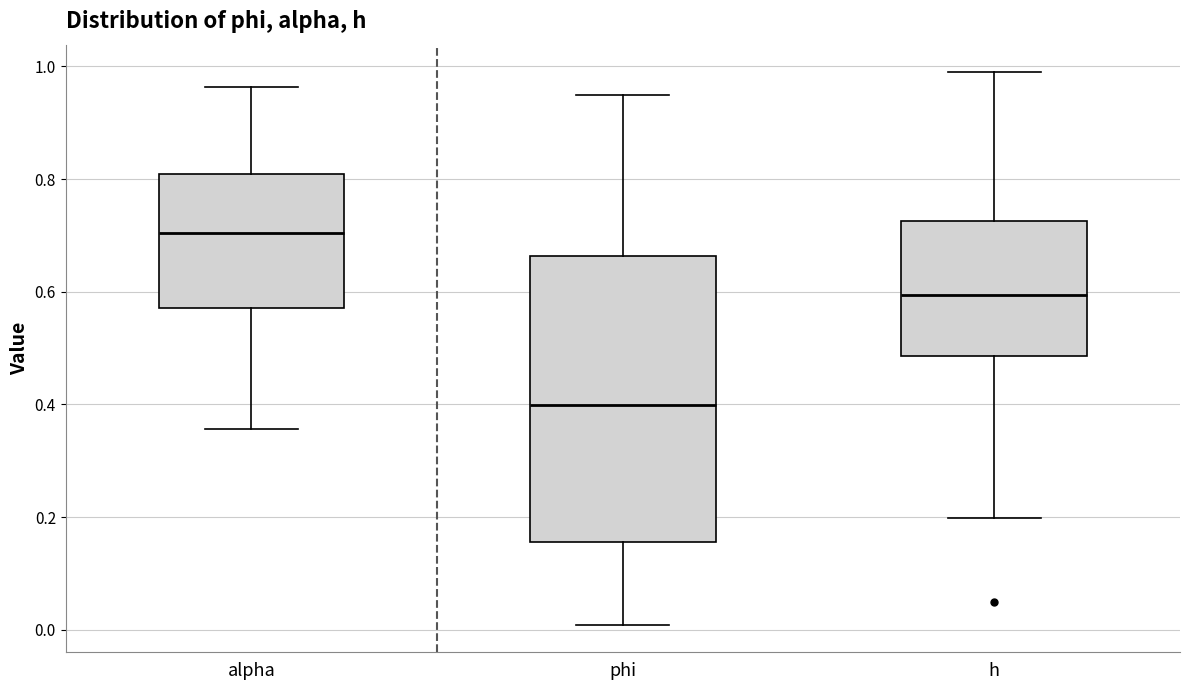

Which box's median line is the lowest?

phi